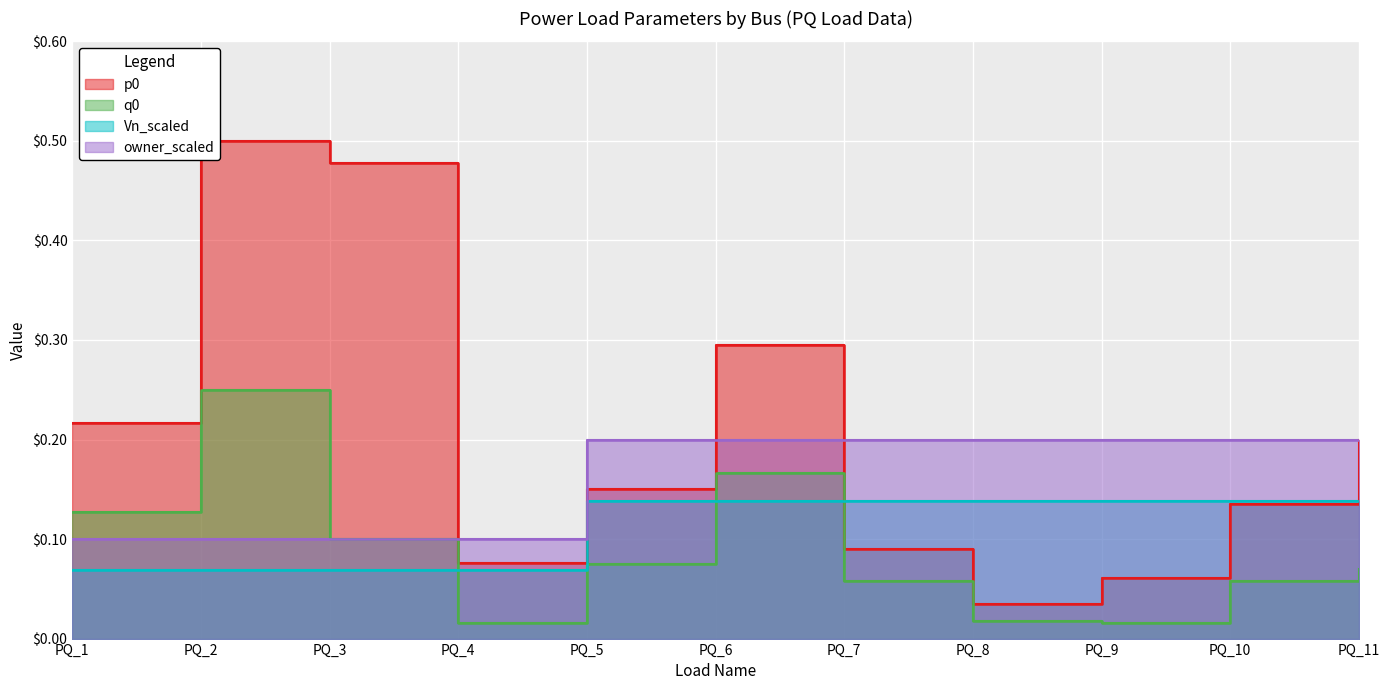

What is the difference between the maximum and minimum values in the p0 series?

0.5